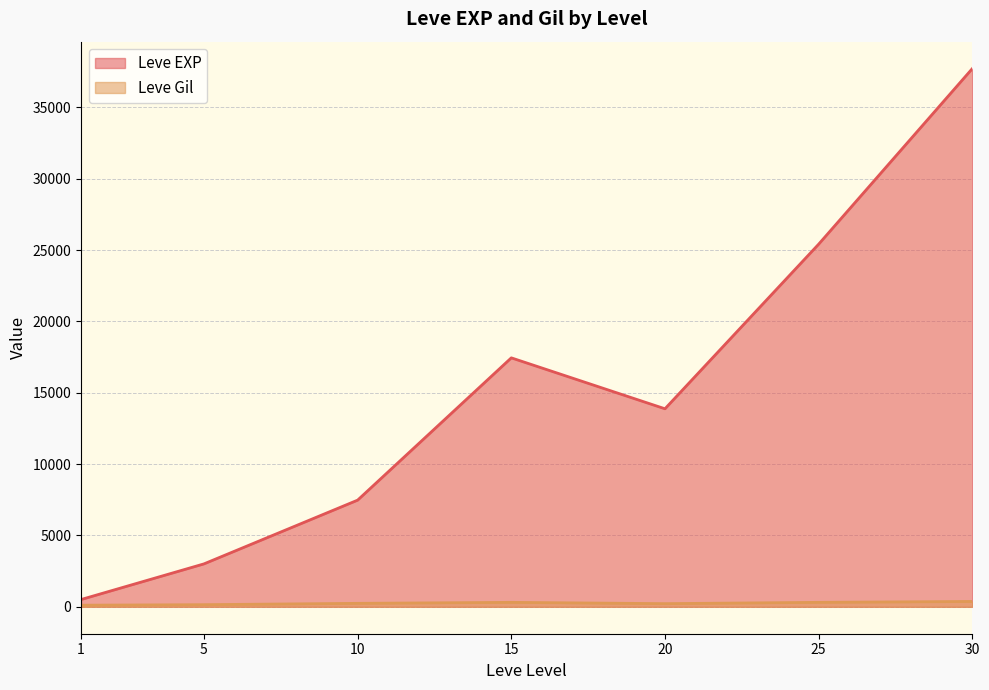

What is the difference between the highest and lowest values at 20?

13655.8